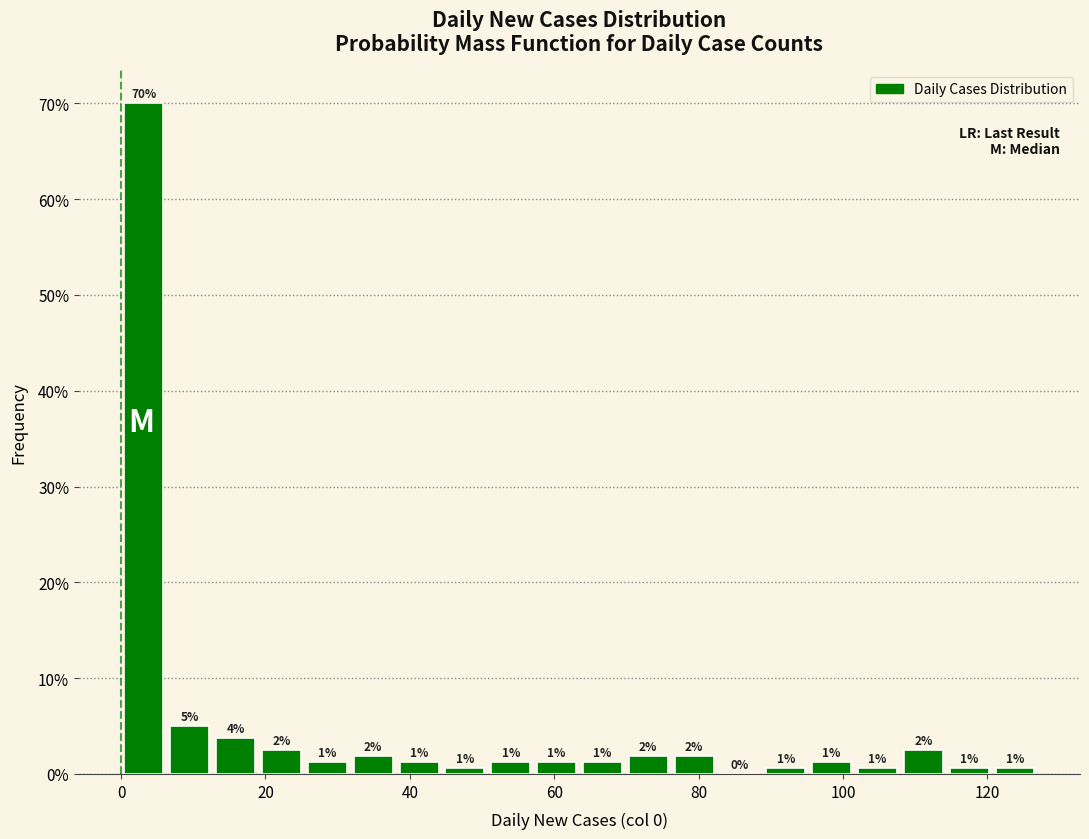

Around what value on the x-axis is the tallest bar? Give the approximate position of its centre, as read against the axis.

4